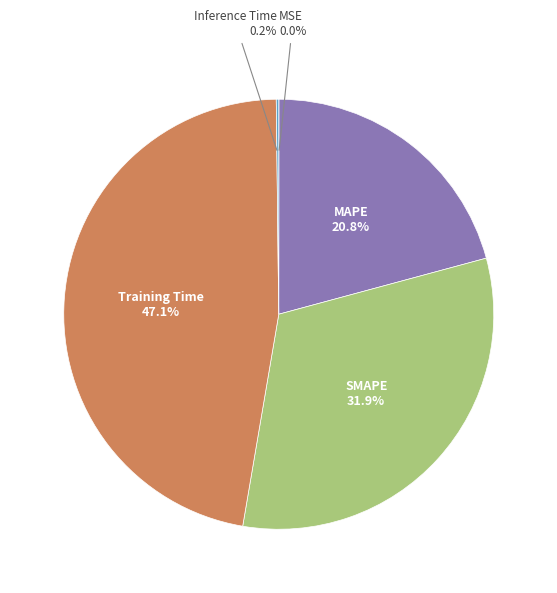

What is the ratio of the value at SMAPE to the value at Training Time?

0.7